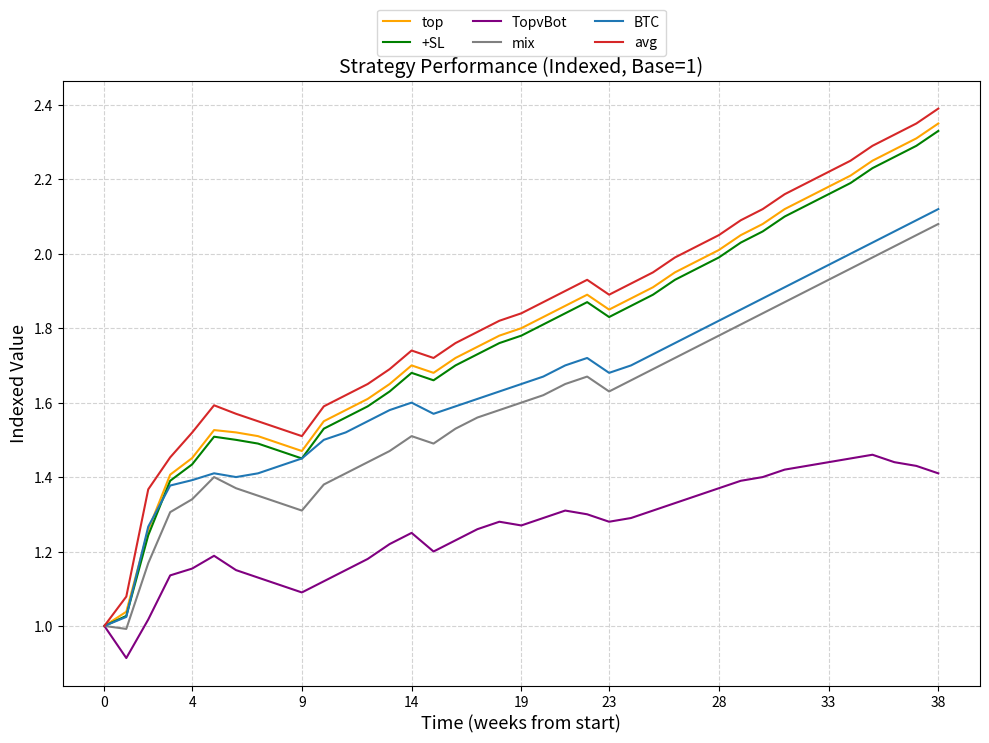

Which series has the largest range (max minus min)?

avg